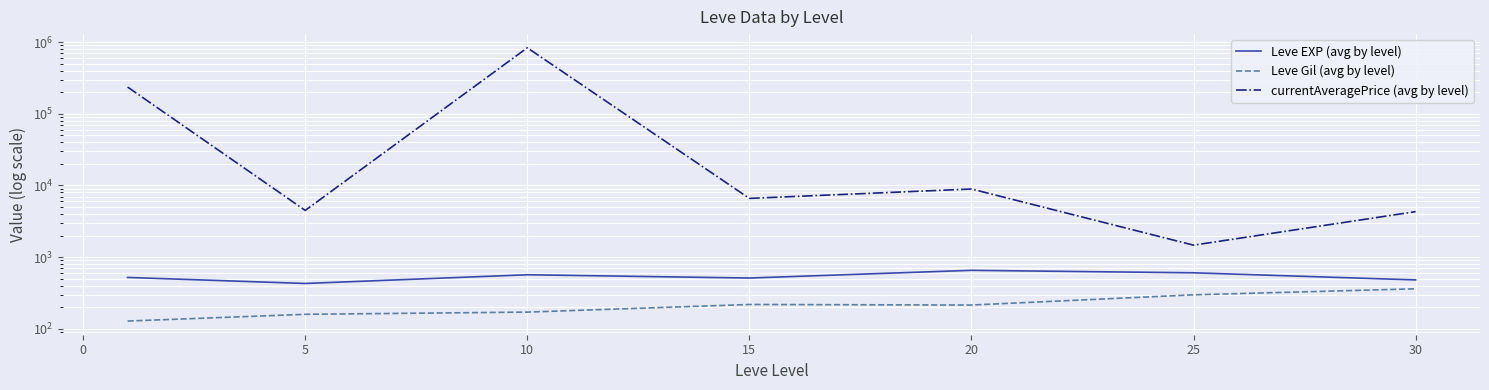

List the series in order of their peak value, highest first.

currentAveragePrice (avg by level), Leve EXP (avg by level), Leve Gil (avg by level)